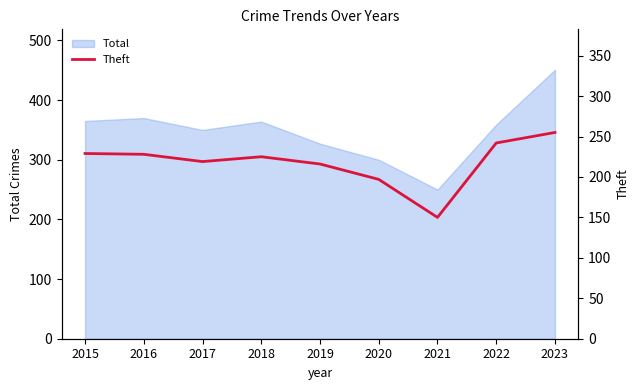

Is it true that the value at 2018 is 299?

False